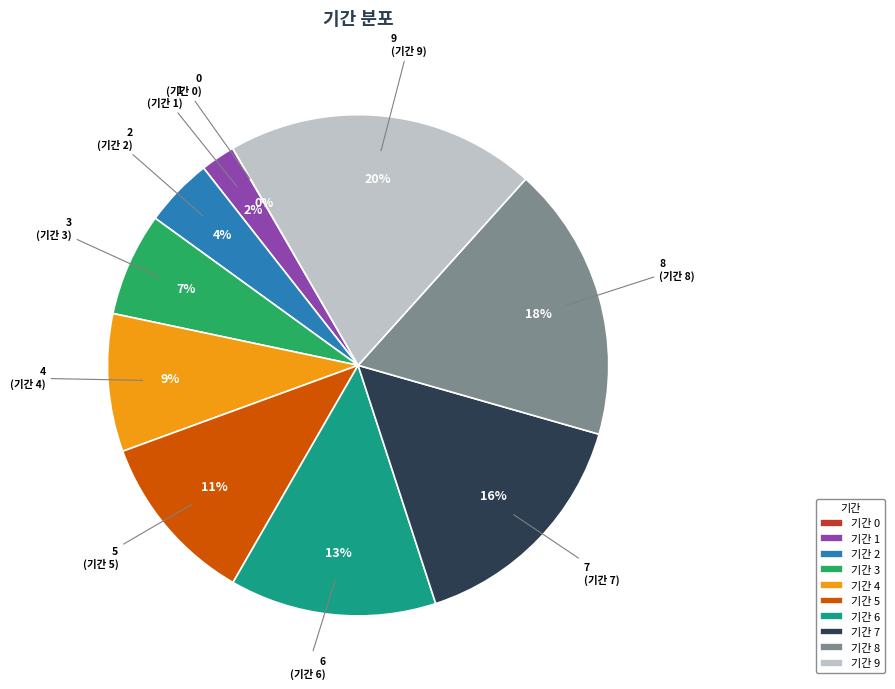

What percentage is the 기간 2 slice, to the nearest percent?

4%